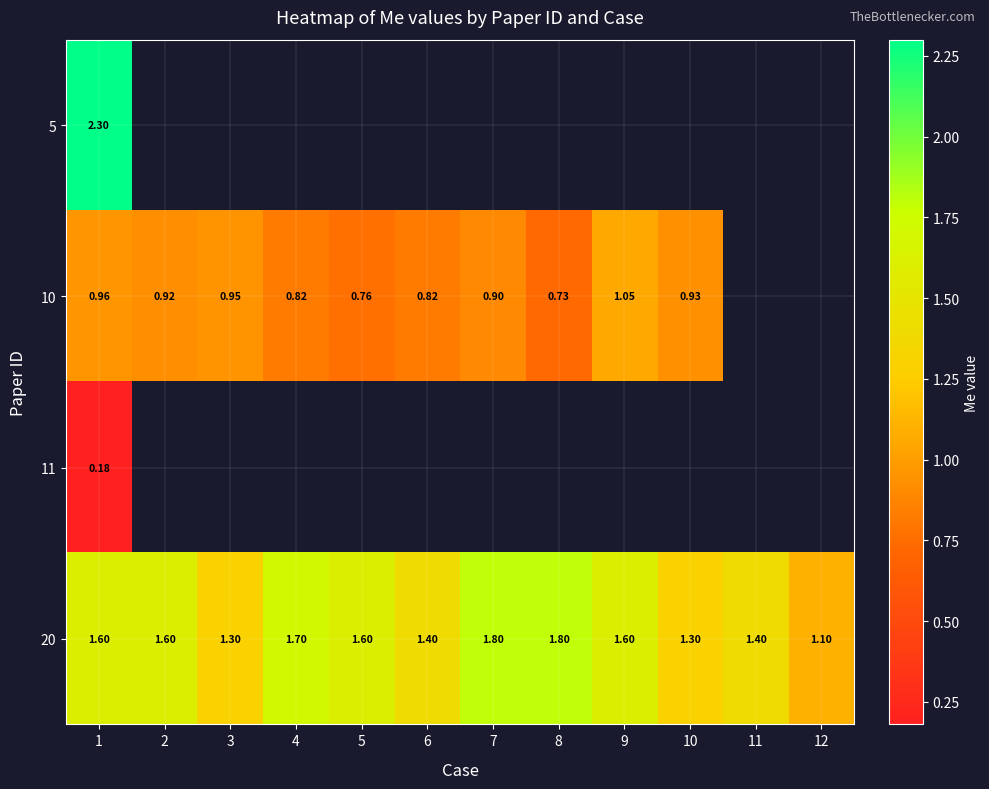

What is the lowest value of the 20 series?

1.1